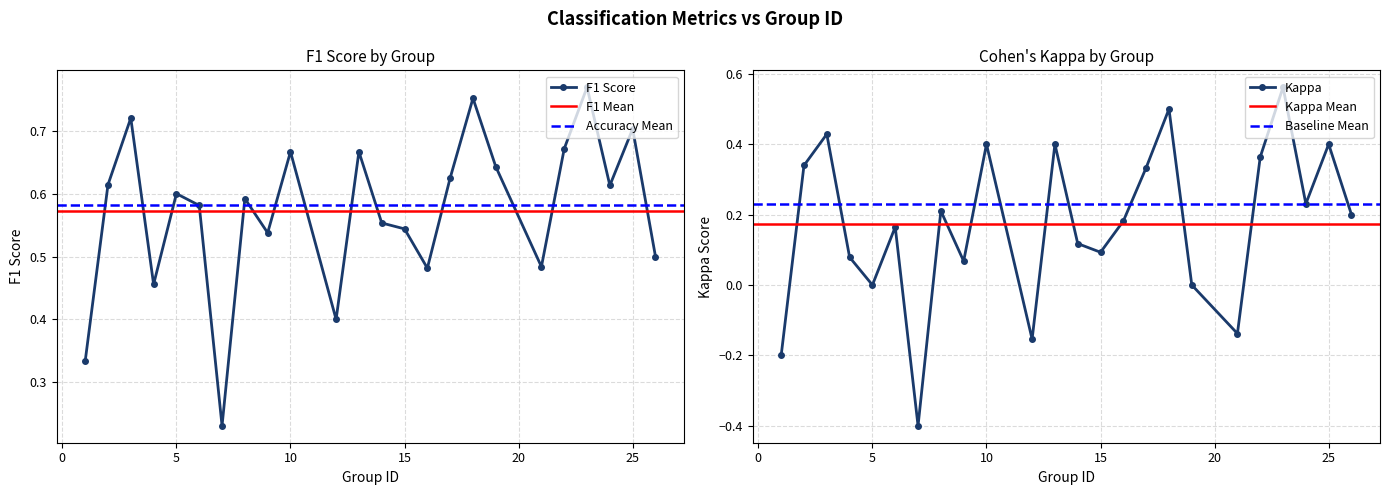

Which series changed the most between 1 and 17?

kappa